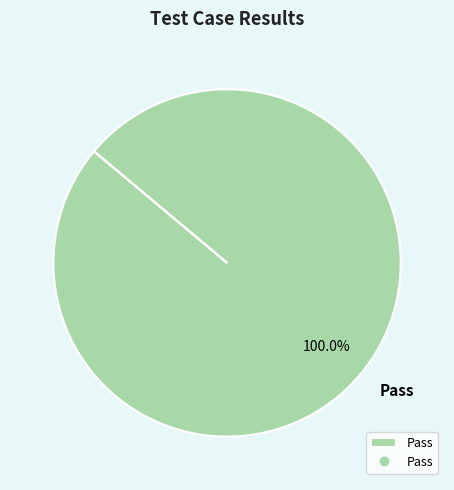

Does Pass account for over 50% of the chart?

Yes